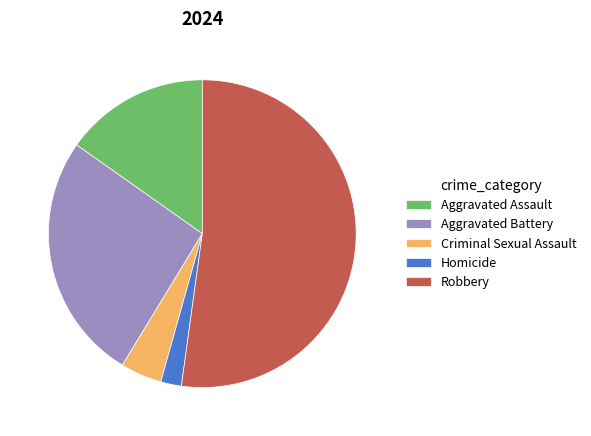

Combined, do Criminal Sexual Assault and Aggravated Battery account for over 50%?

No